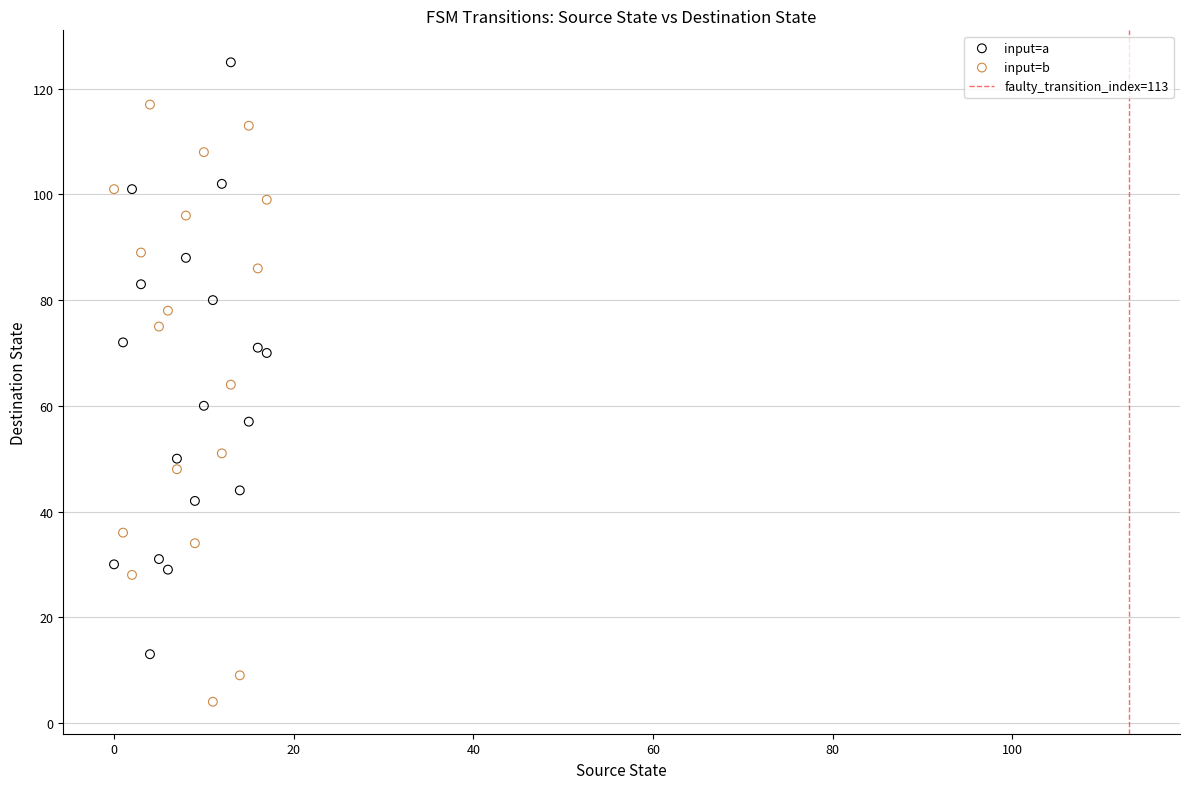

Which series contains the highest Y value?

input=a